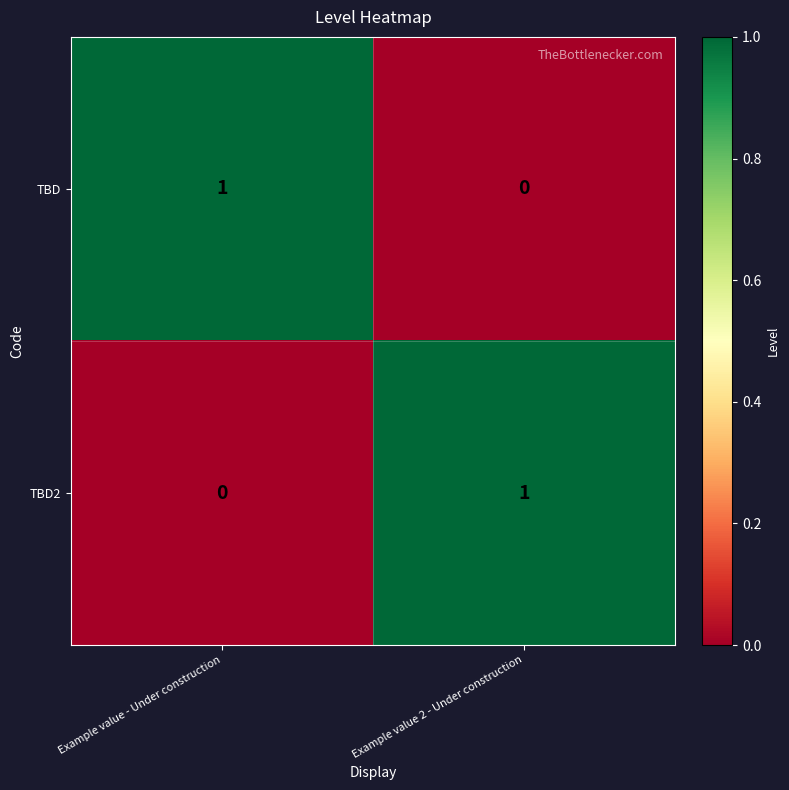

At Example value 2 - Under construction, list the series in order from smallest to largest.

TBD, TBD2